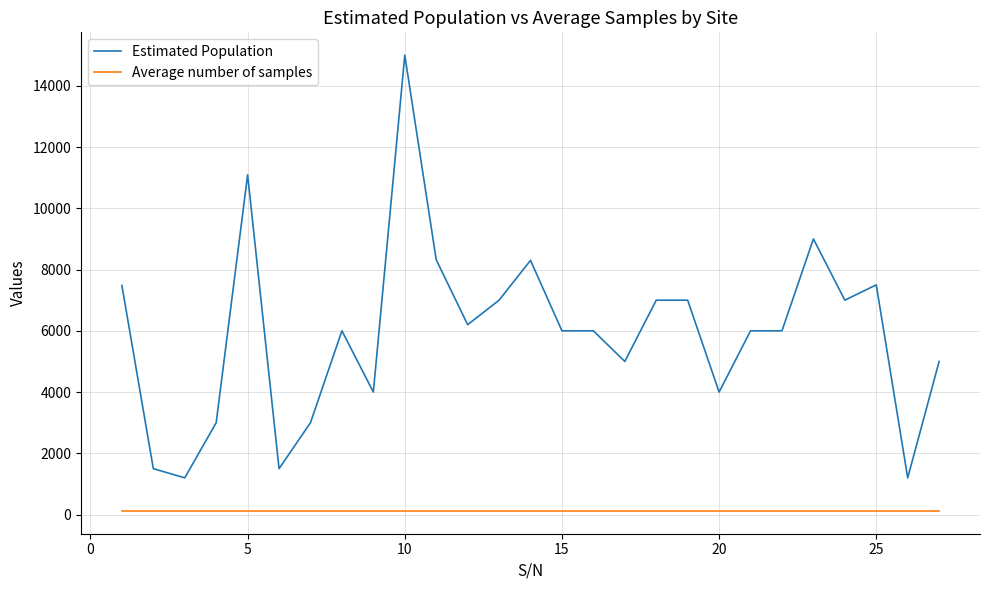

List the series in order of their overall mean, highest first.

Estimated Population, Average number of samples